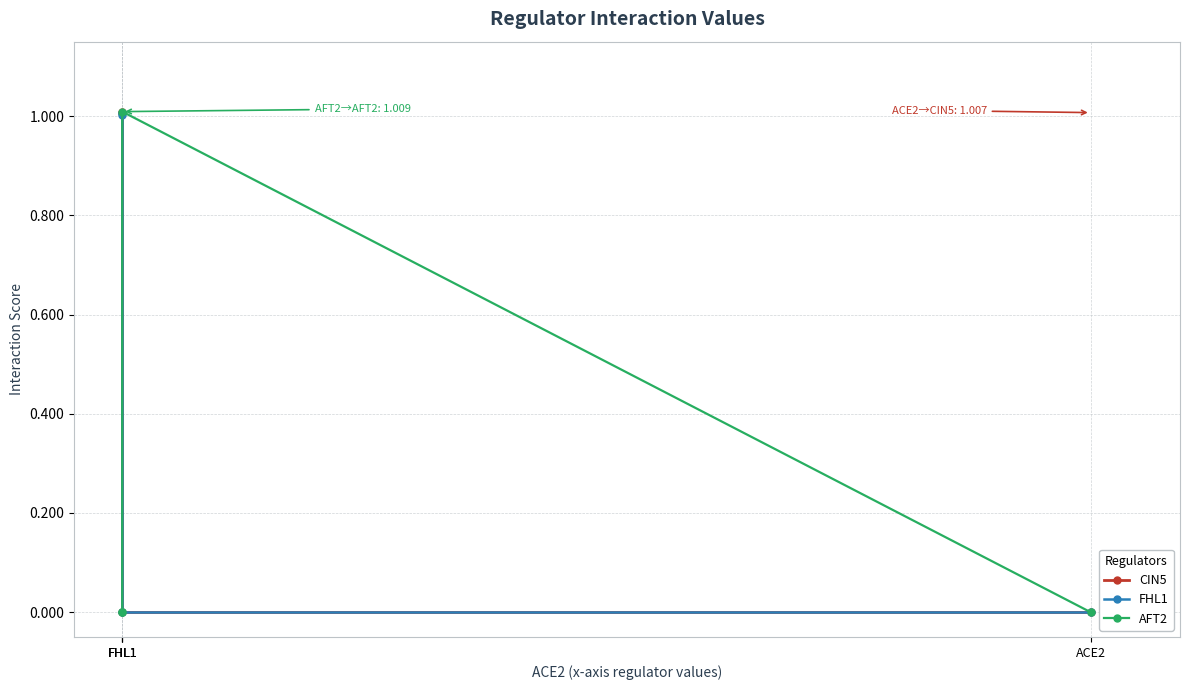

Between ACE2 and FHL1, which series saw the biggest shift?

CIN5